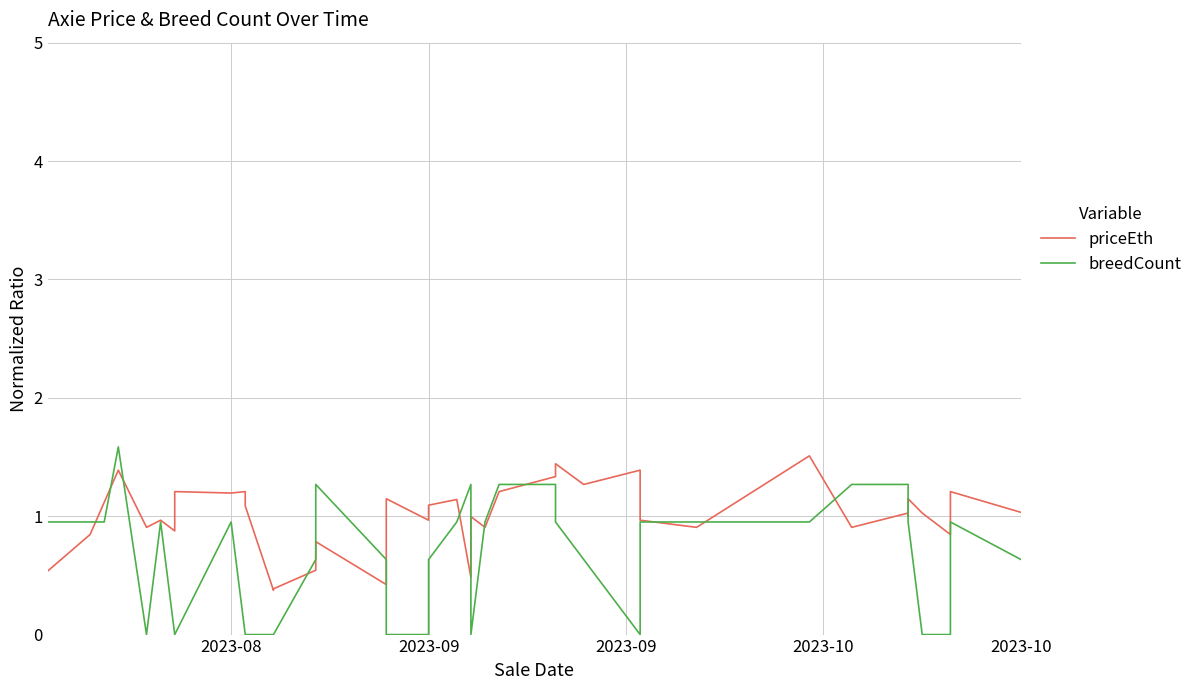

How many interior local valleys does the priceEth series have?

13